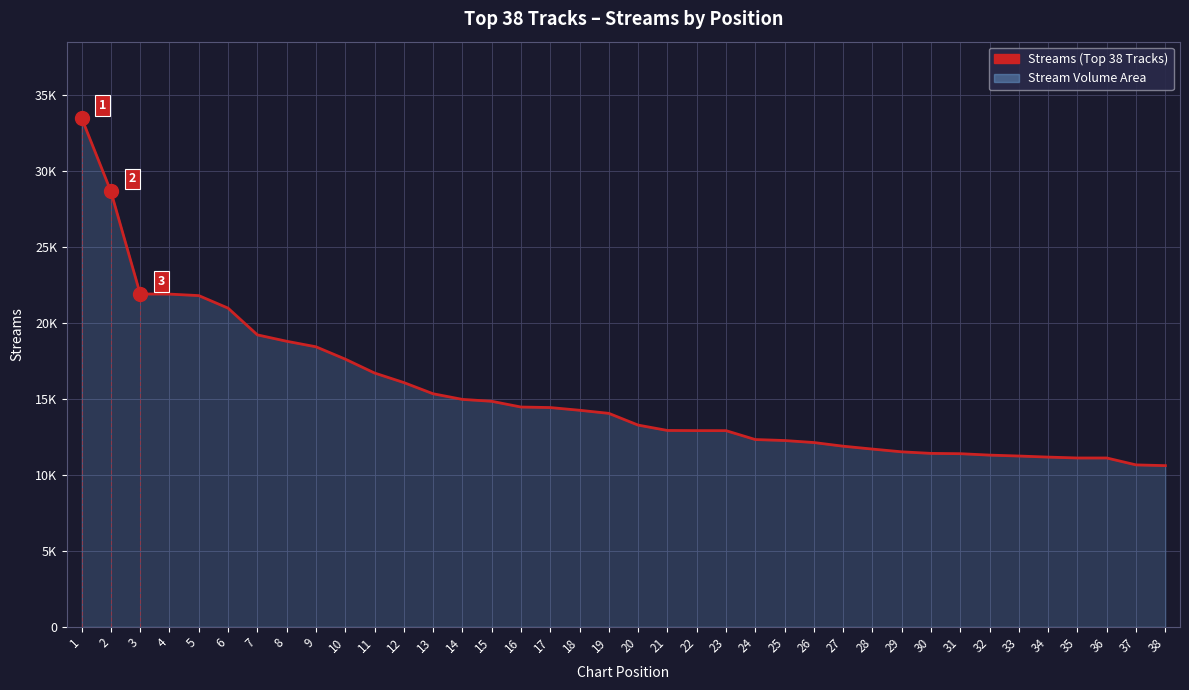

What is the average value?

15289